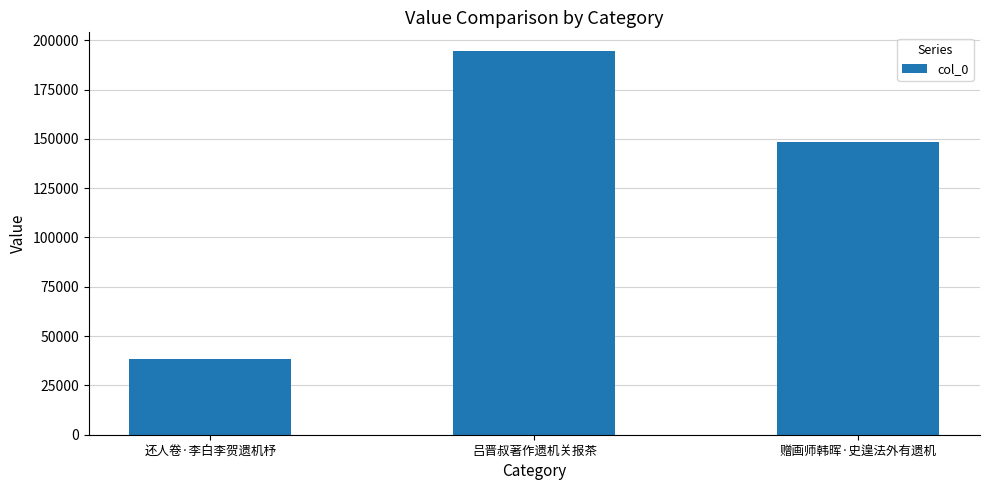

Reading left to right, what are all the values shown in this chart?

38503	194305	148648